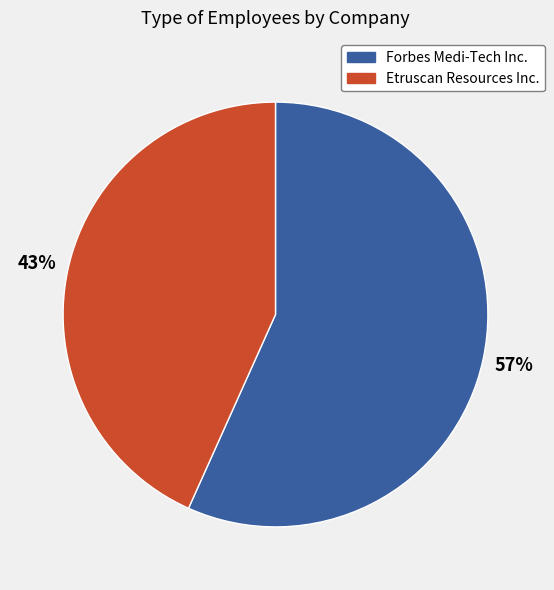

Is Etruscan Resources Inc. the majority of the pie?

No